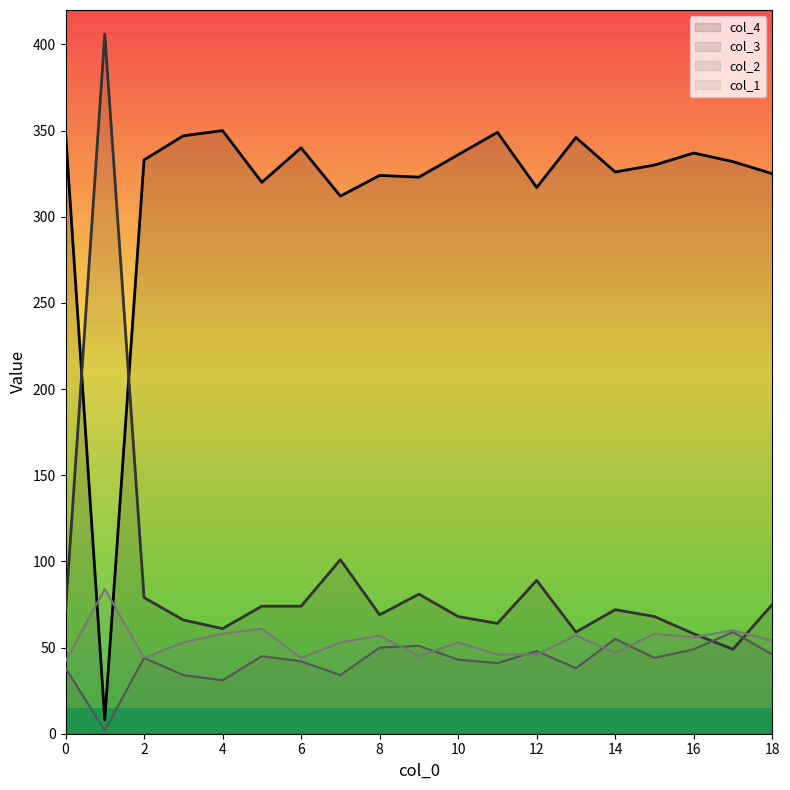

Between 3 and 7, which is larger?

3